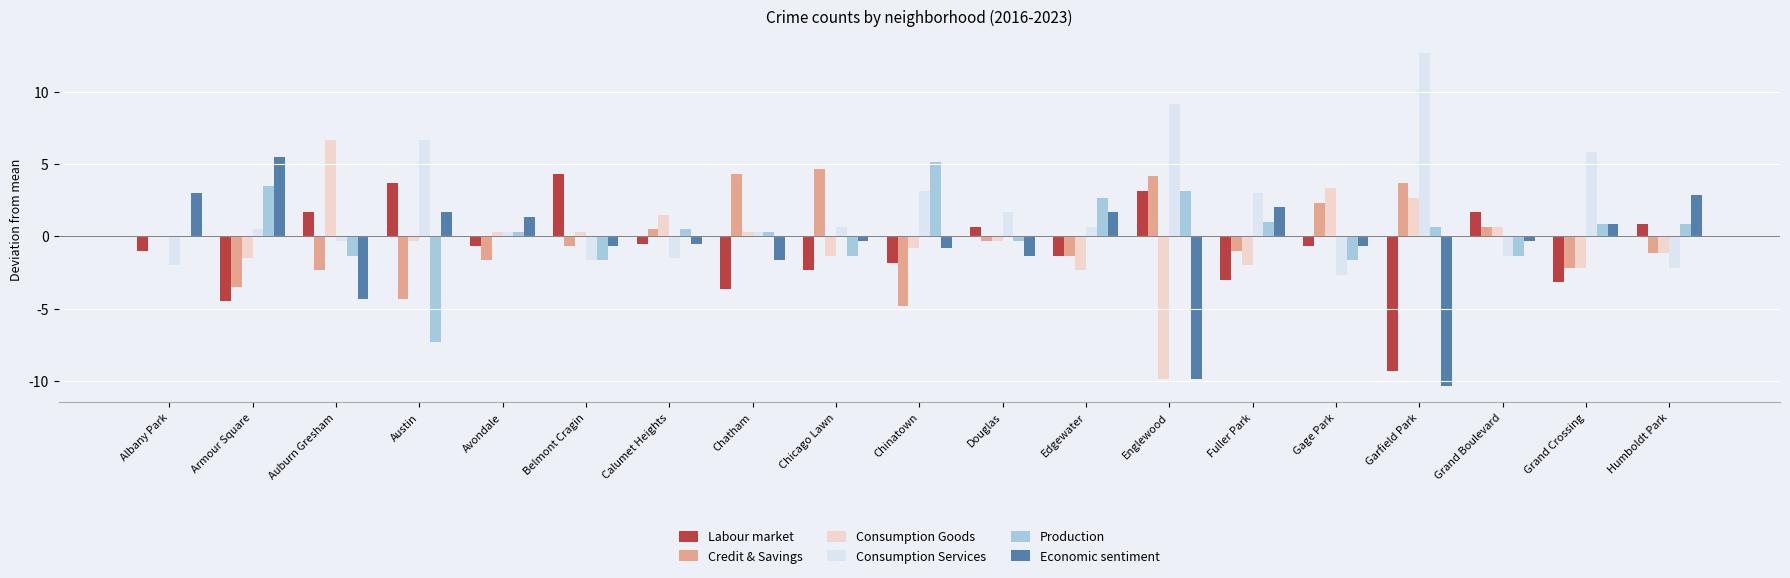

What value does the Labour market series have at Englewood?

3.2